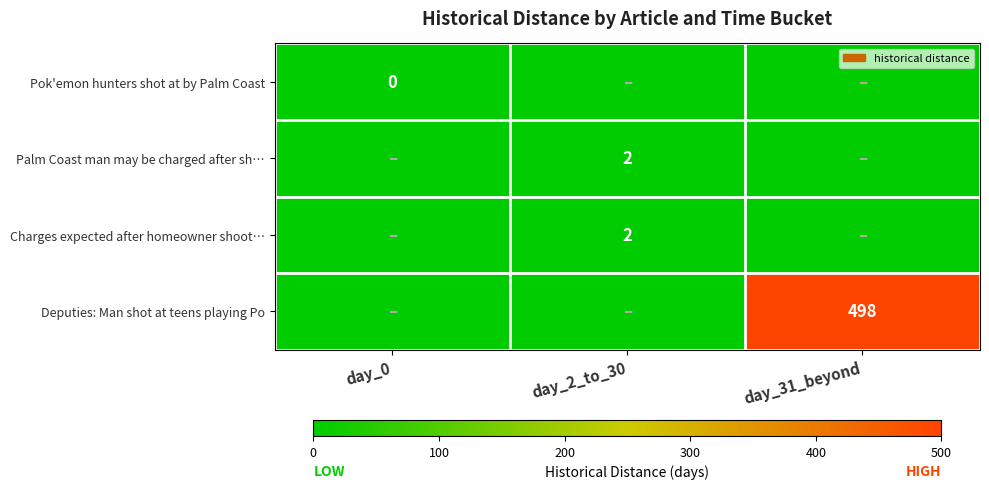

The Palm Coast man may be charged after sh… series shows 2 at day_2_to_30. True or false?

True